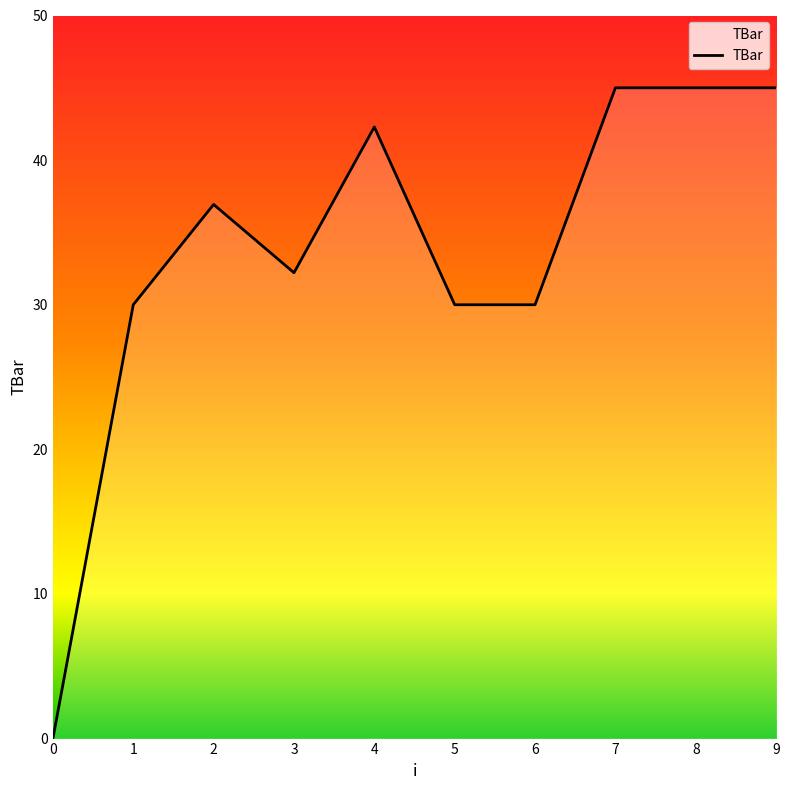

Count the number of data series in this chart.

1